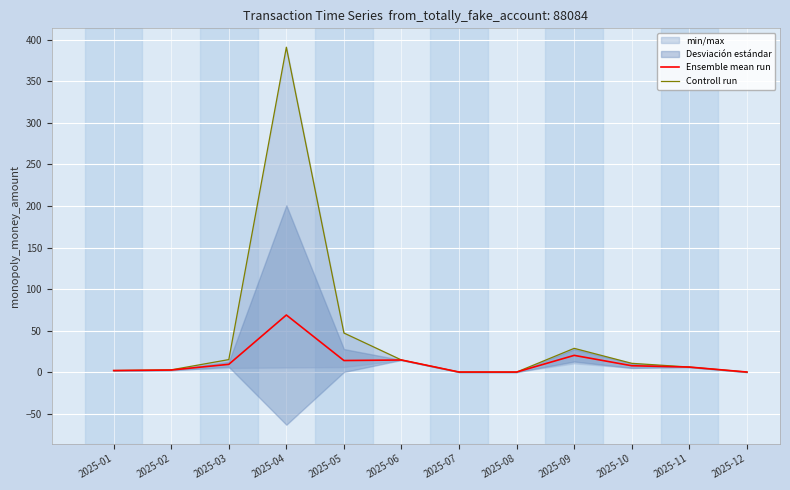

Which category has the highest value in the Controll run series?

2025-04